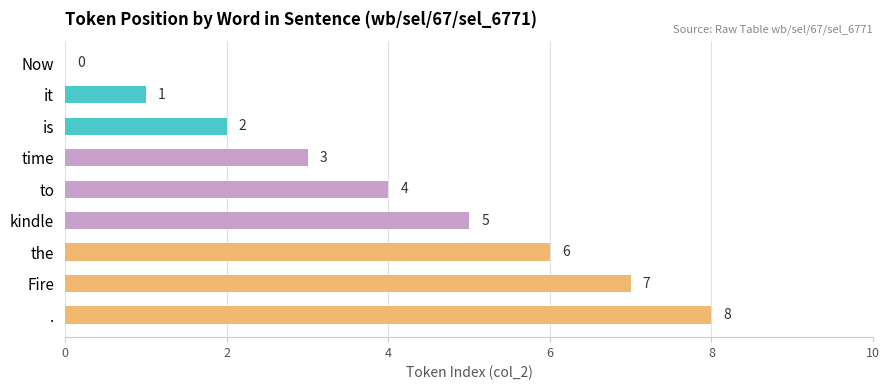

Between to and the, which is larger?

the